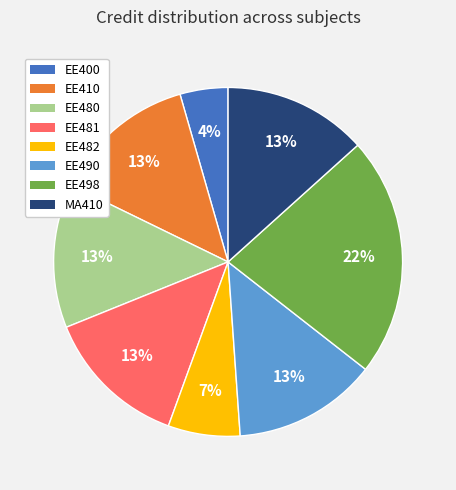

To the nearest percent, what is the combined percentage of EE480 and EE481?

27%